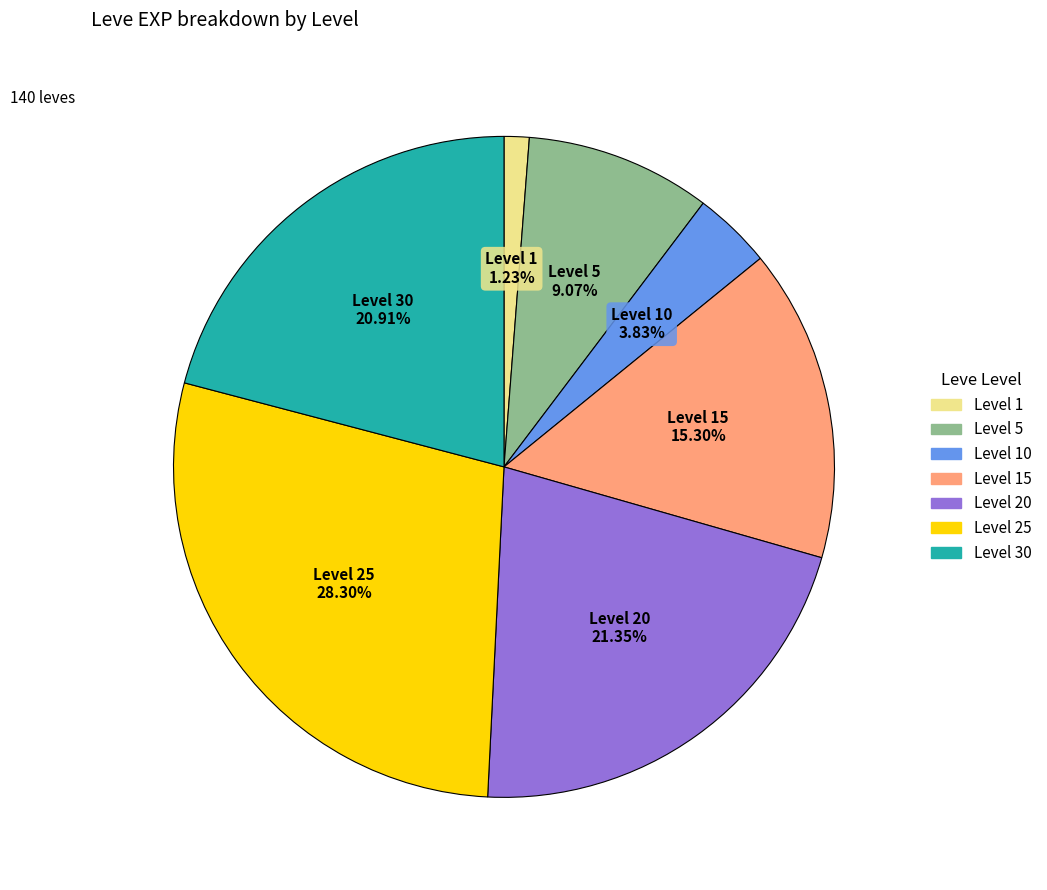

Is there a majority slice in this chart?

No